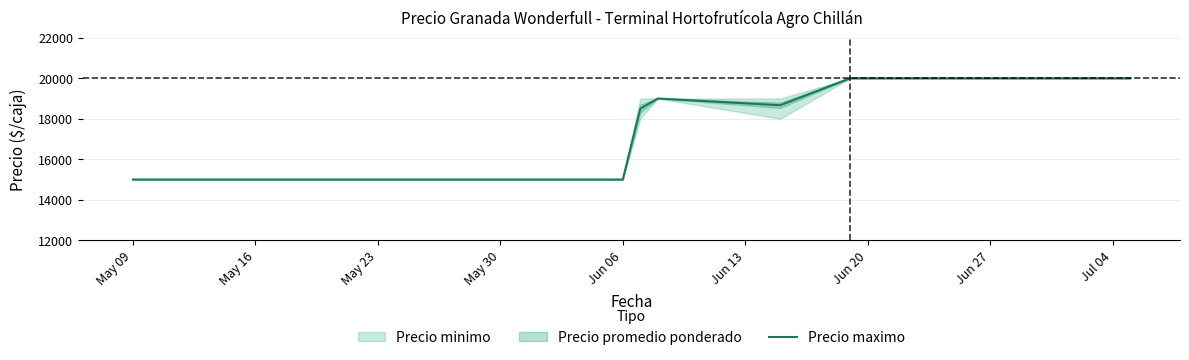

What is the lowest value of the Precio maximo series?

15000